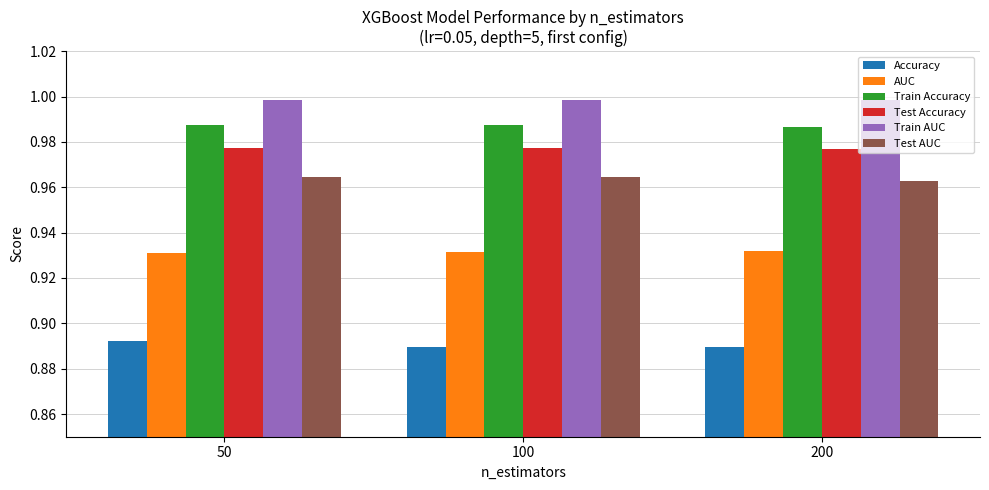

Count the number of data series in this chart.

6